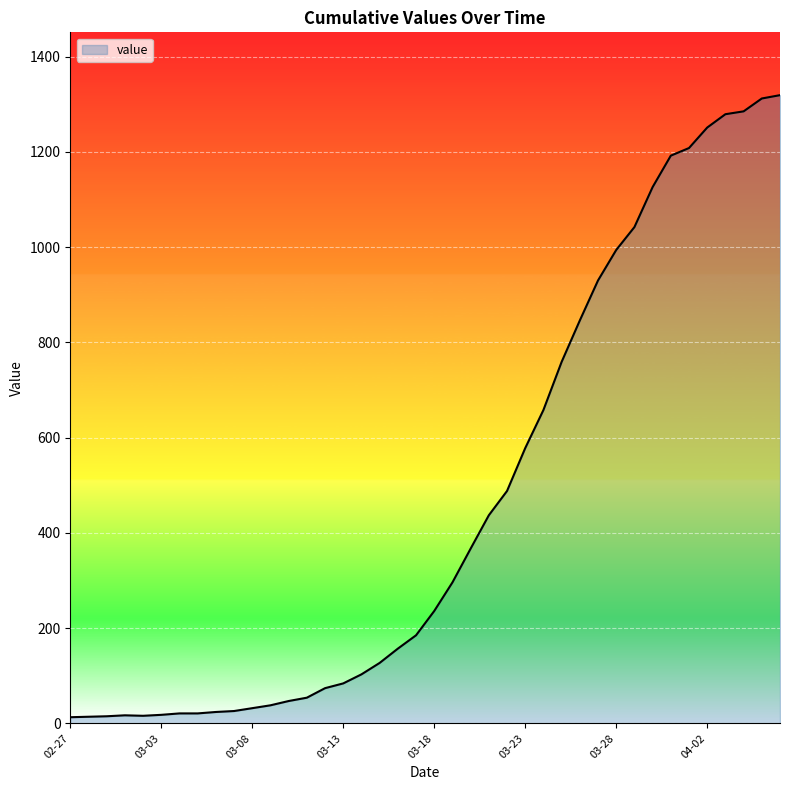

What is the difference between the maximum and minimum values?

1306